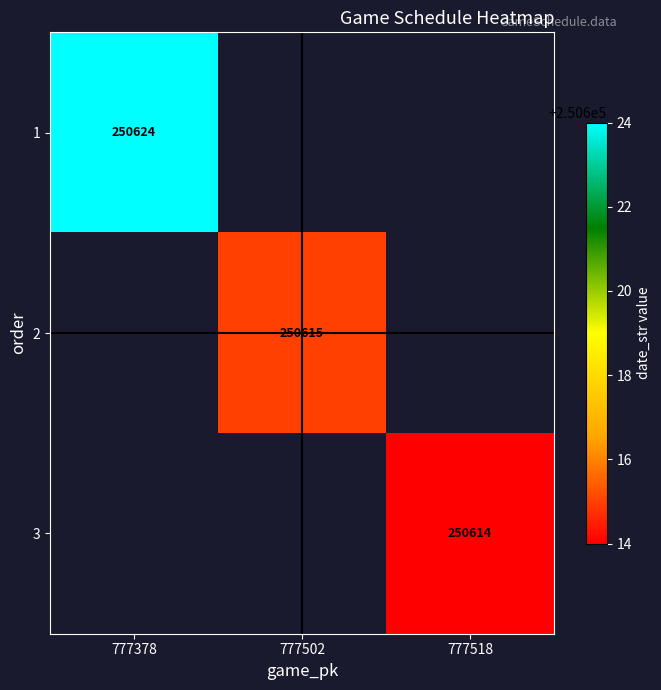

What is the smallest value displayed?

250614.0